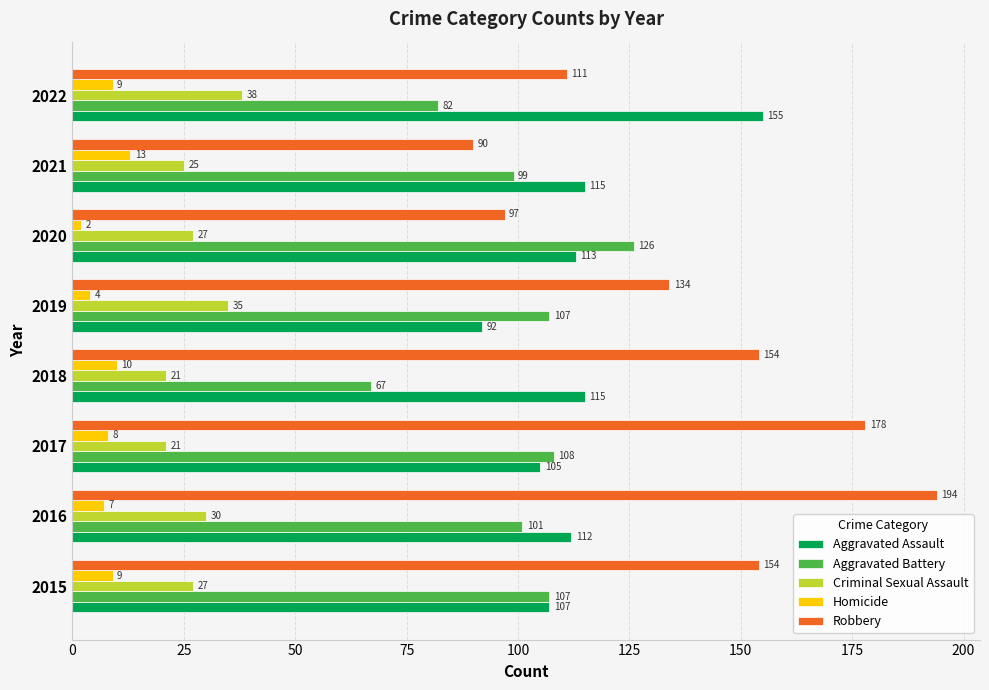

What is the average value of the Robbery series?

139